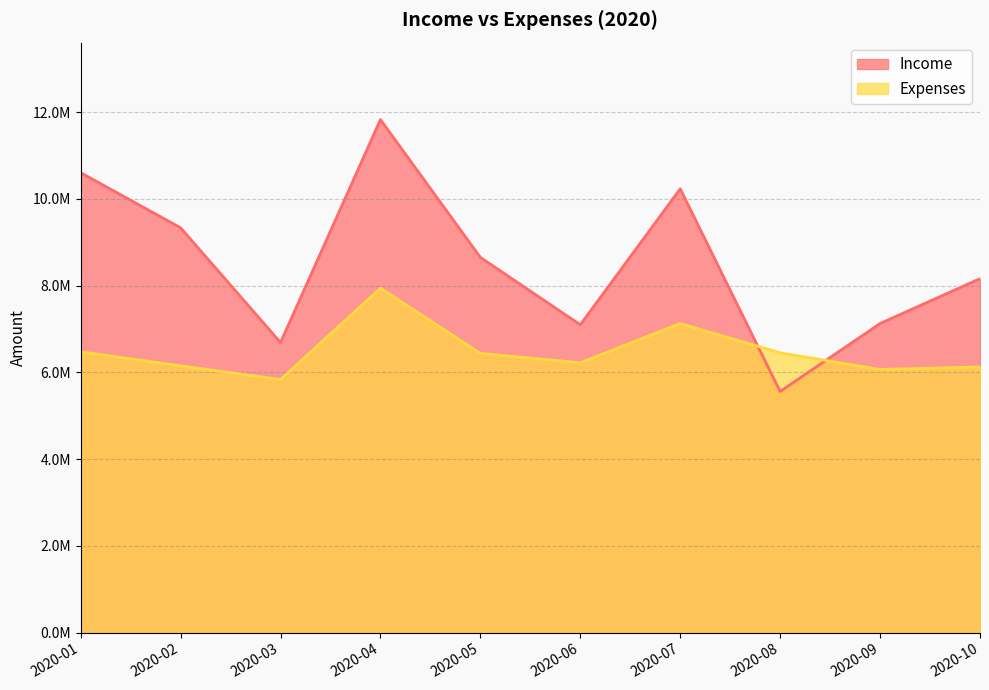

List the series in order of their overall mean, highest first.

Income, Expenses